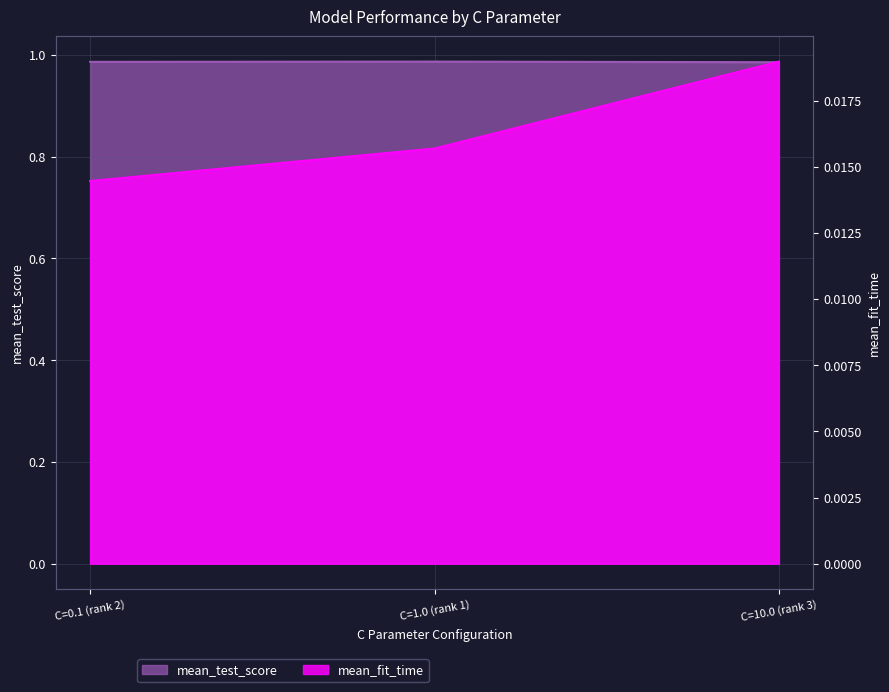

Which series has the largest total across all categories?

mean_test_score